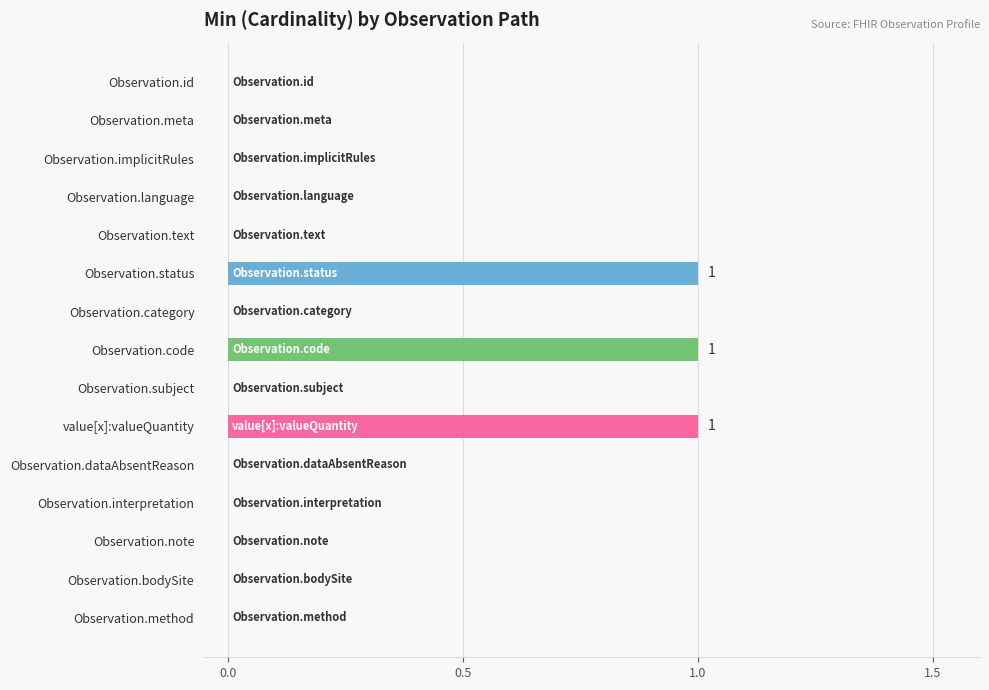

What is the sum of all values?

3